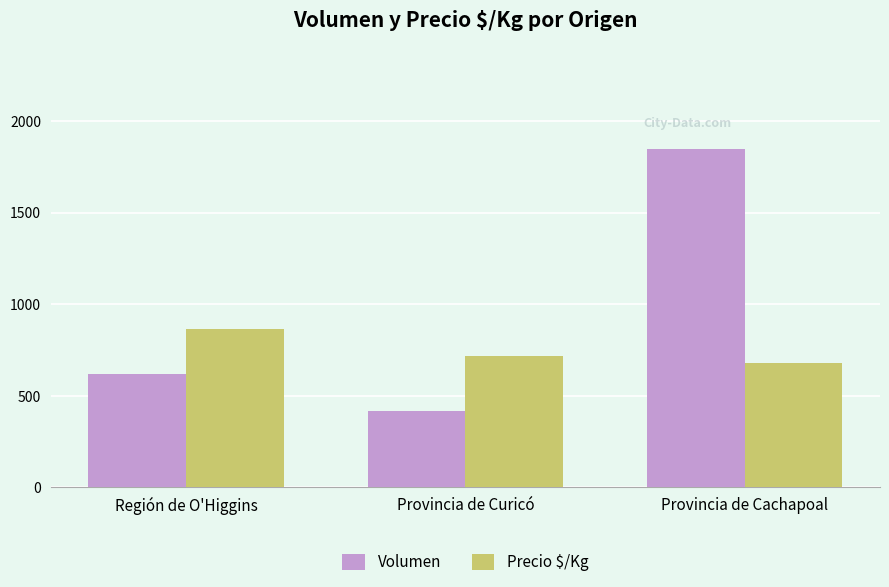

How many values in the Volumen series are below 621?

1